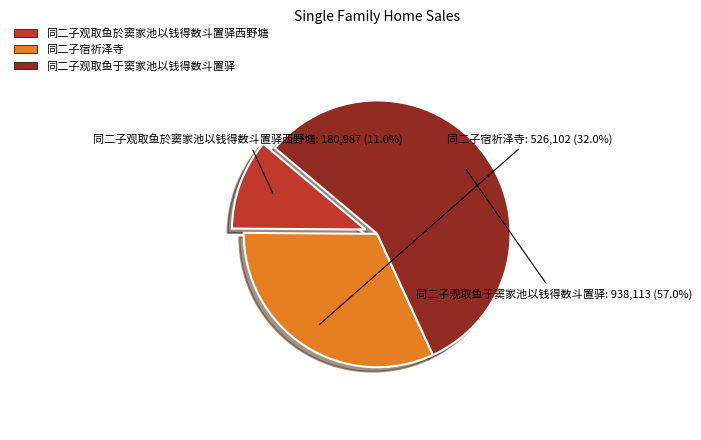

Approximately how many times larger is the value at 同二子宿祈泽寺 compared to 同二子观取鱼于窦家池以钱得数斗置驿?

0.6